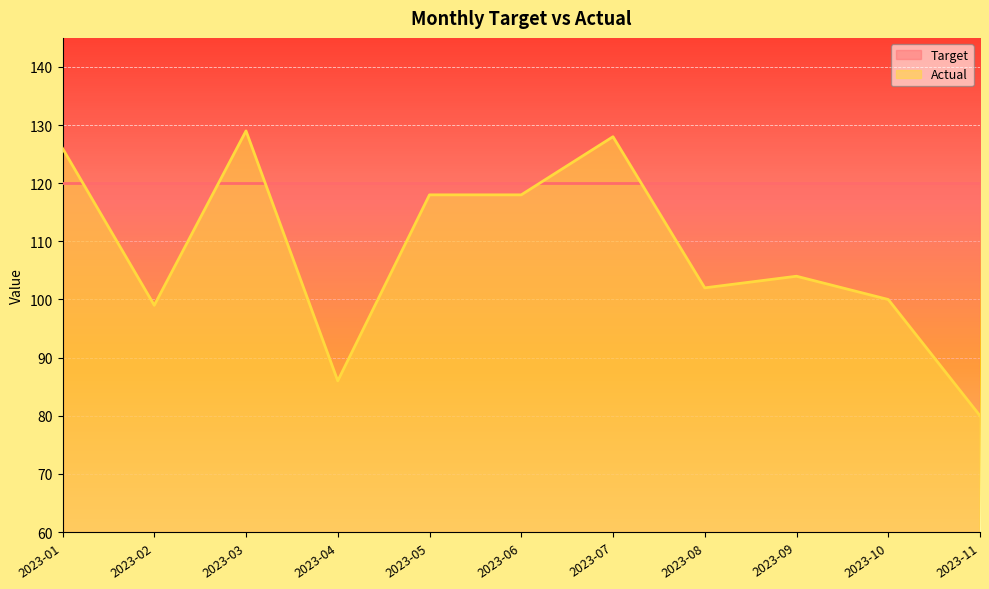

True or false: the data shows 47 at 2023-04.

False